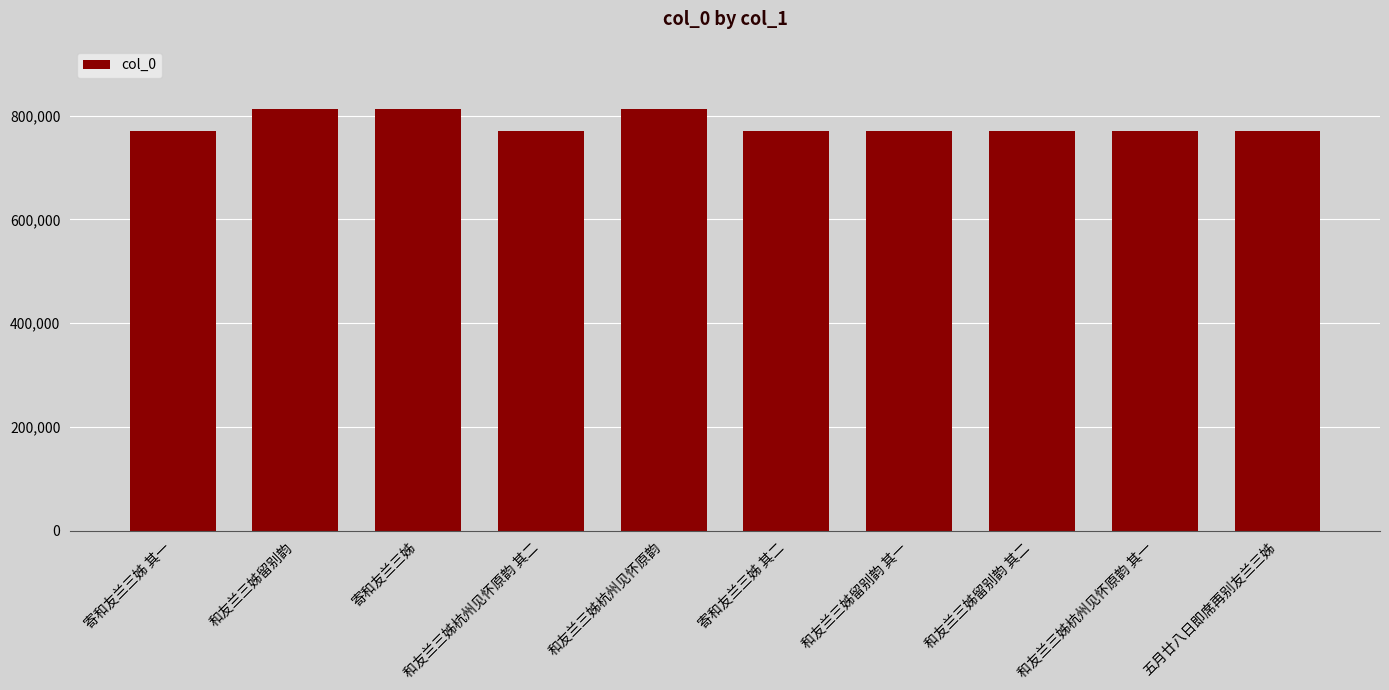

Which has a higher value, 和友兰三姊杭州见怀原韵 其二 or 和友兰三姊留别韵?

和友兰三姊留别韵